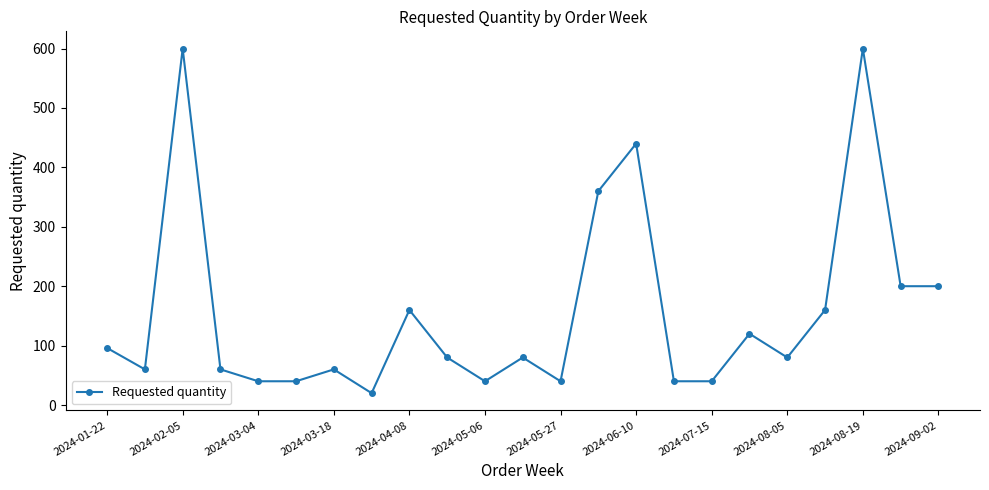

Reading left to right, transcribe all the data shown in this chart.

96	60	600	60	40	40	60	20	160	80	40	80	40	360	440	40	40	120	80	160	600	200	200